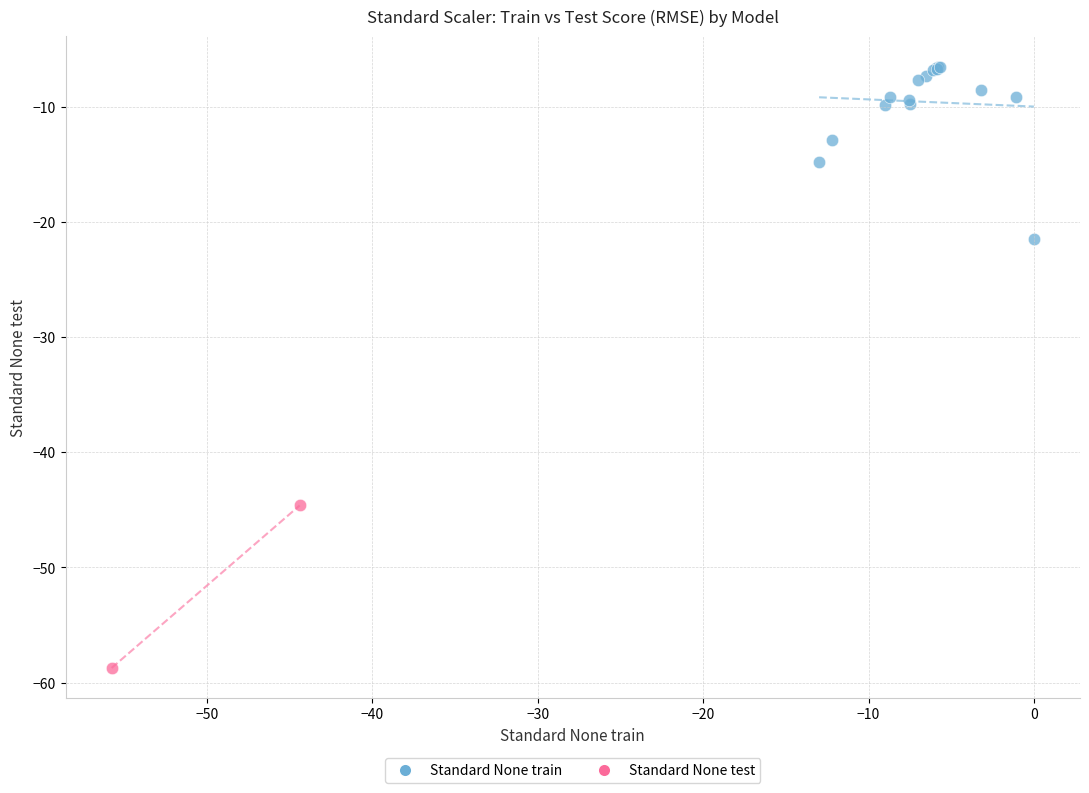

Which series reaches the minimum Y coordinate?

Standard None test